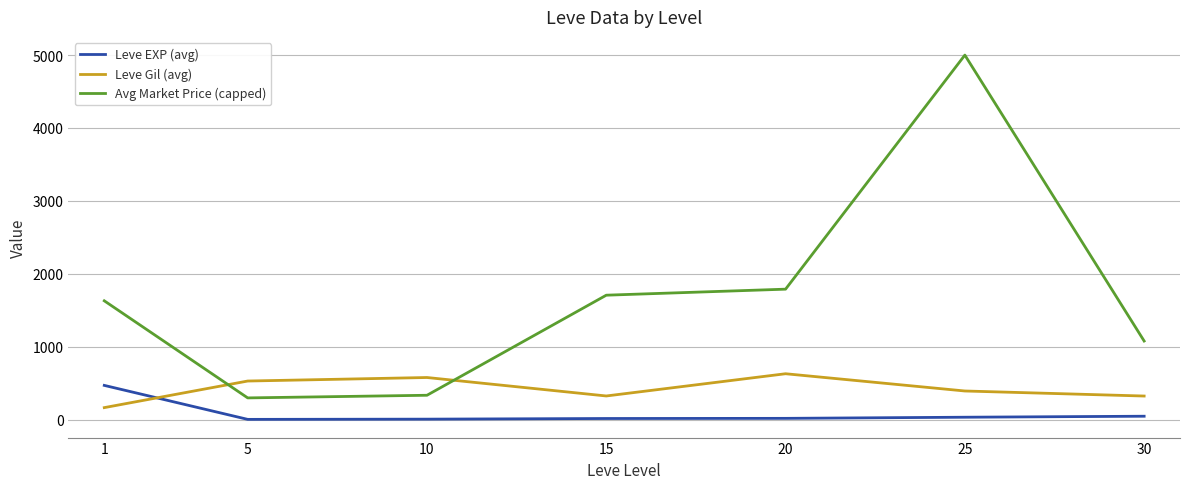

List the series in order of their peak value, lowest first.

Leve EXP (avg), Leve Gil (avg), Avg Market Price (capped)